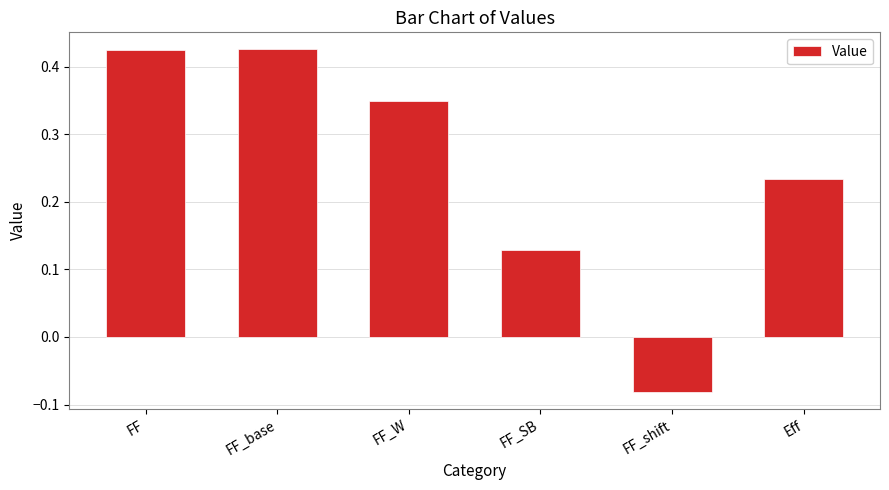

What is the label of the 5th bar from the right?

FF_base